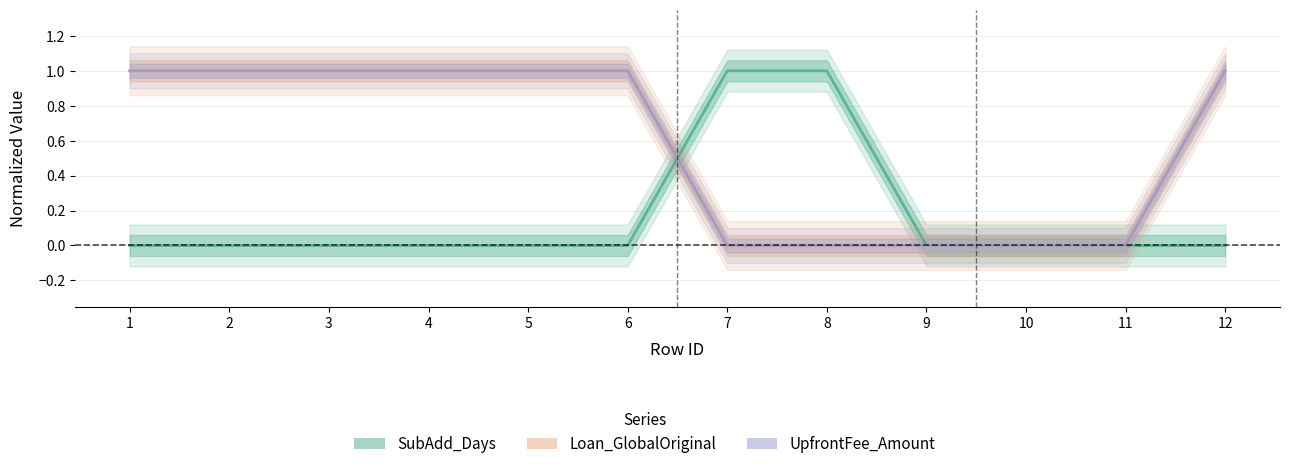

After their last crossing, which series has the higher values: UpfrontFee_Amount or SubAdd_Days?

SubAdd_Days